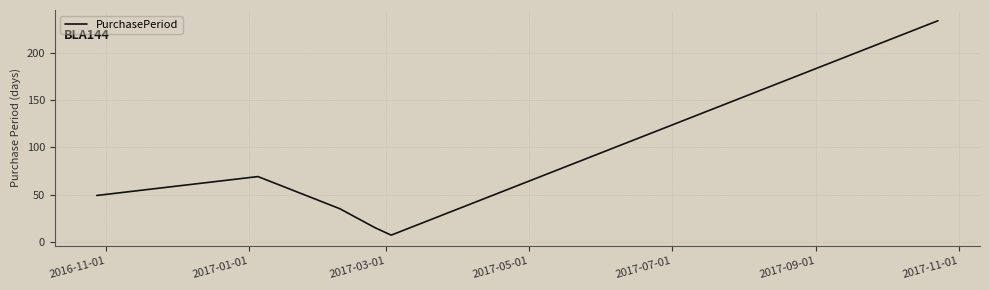

What is the greatest value displayed?

234